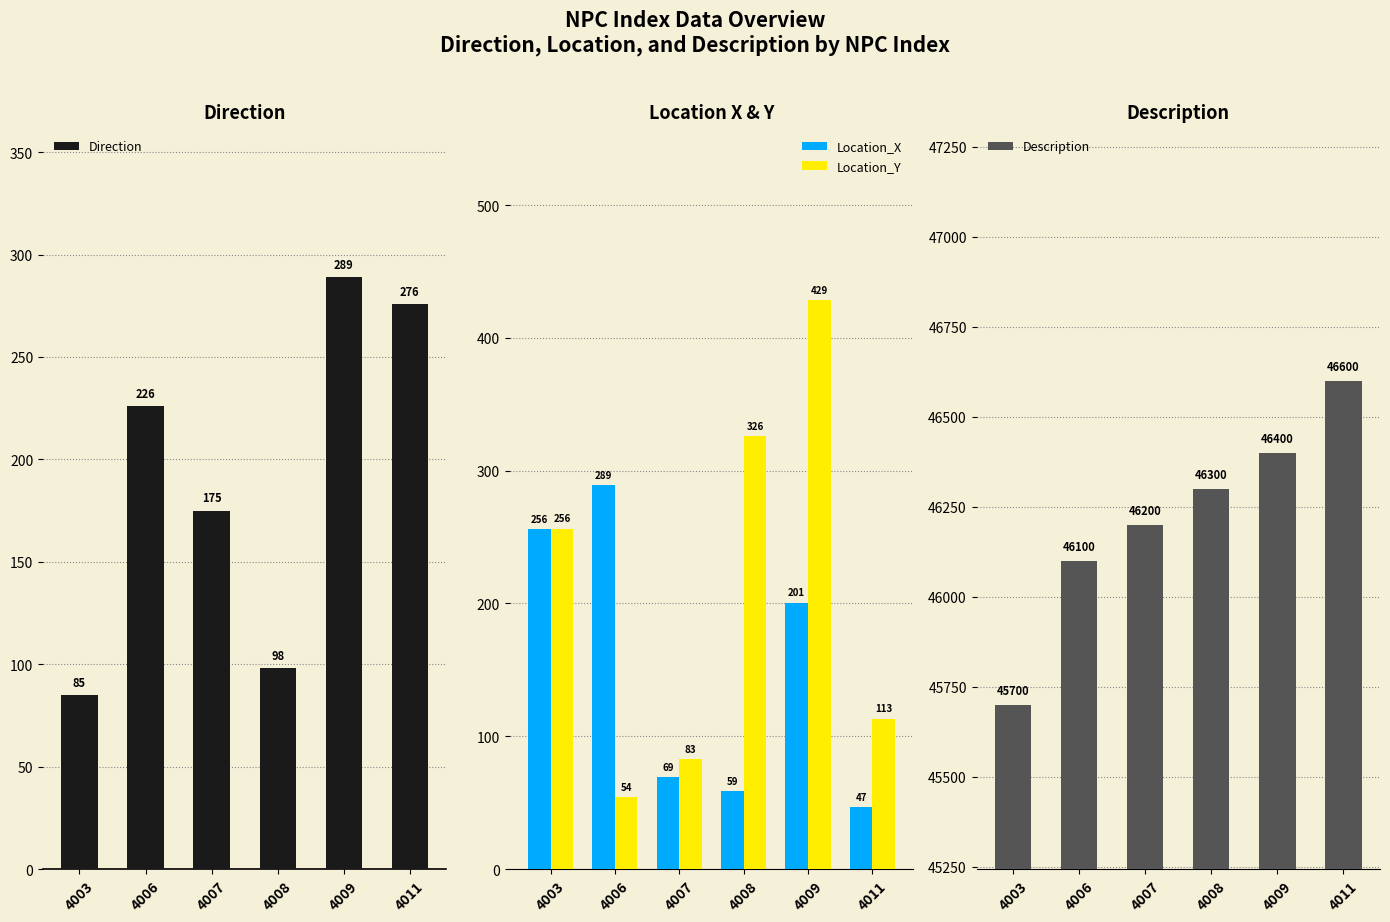

True or false: Location_Y has a value of 428.6 at 4009.

True